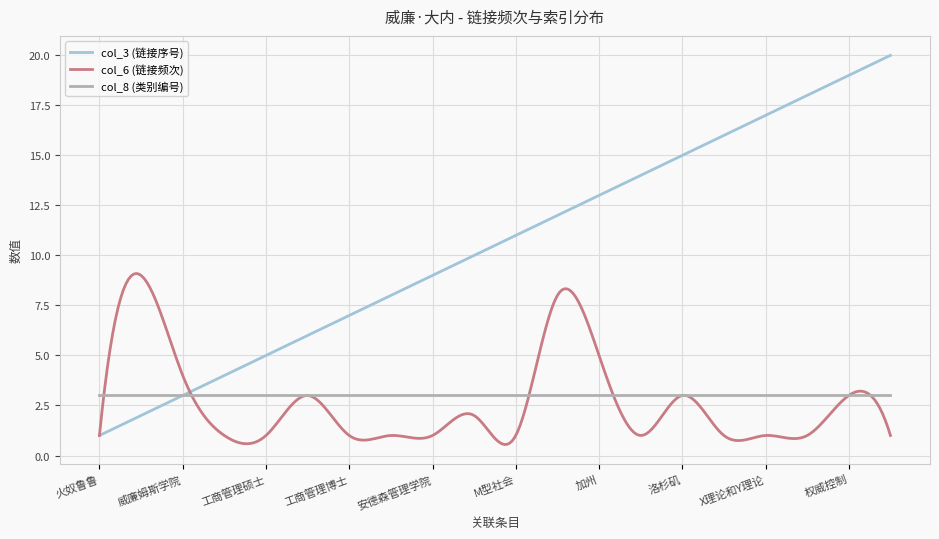

Which series has the largest total across all categories?

col_3 (链接序号)